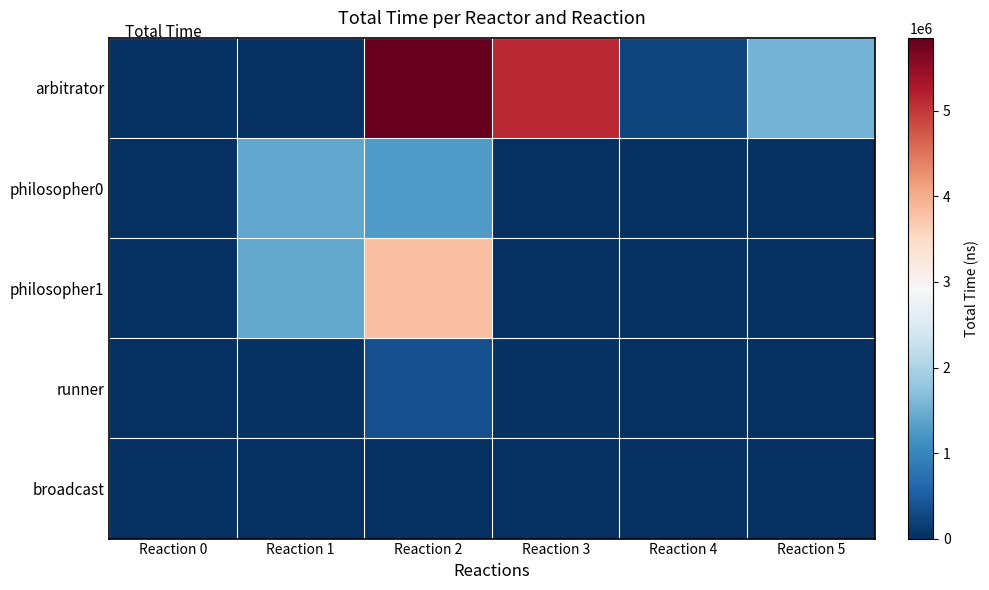

What is the total value across all series at Reaction 5?

1554143